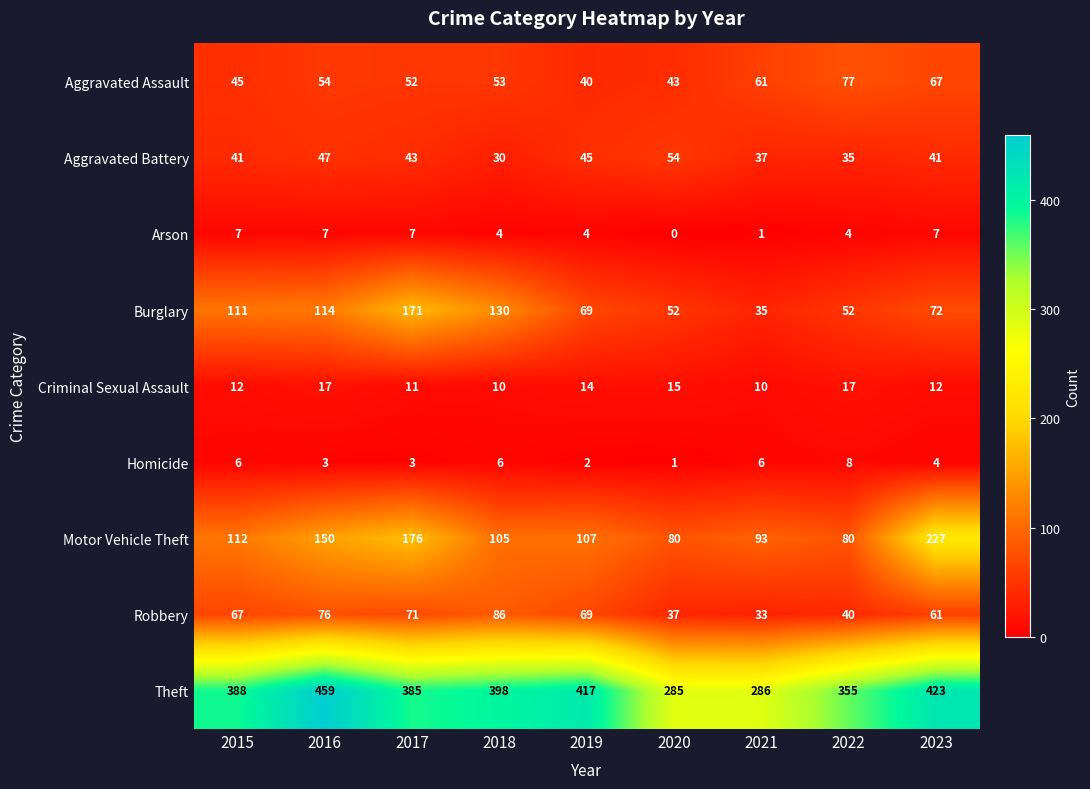

Which category has the lowest value in the Arson series?

2020